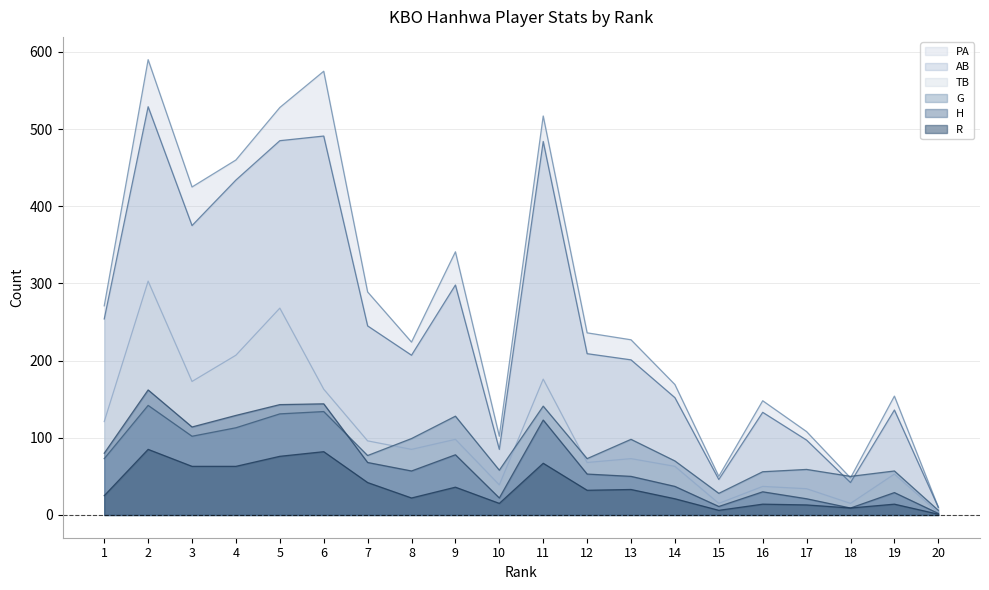

What is the value of the H point at the 16th from the left?

30